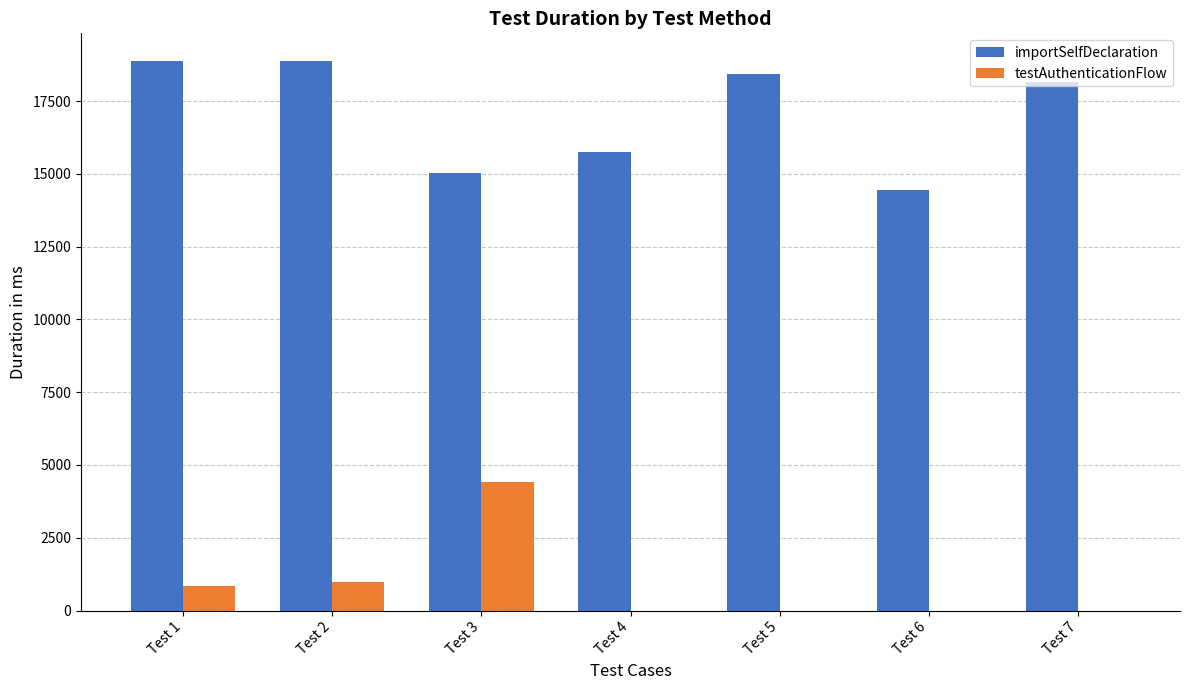

At which label is importSelfDeclaration closest to 16665?

Test 4